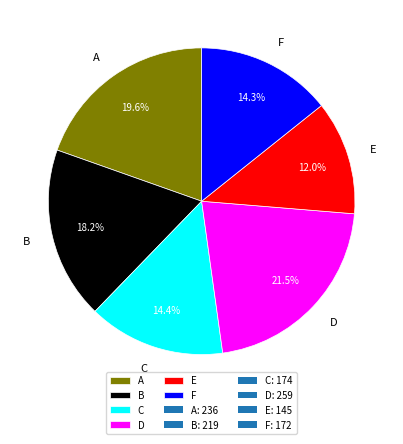

Is it true that A is 20% of the pie?

True